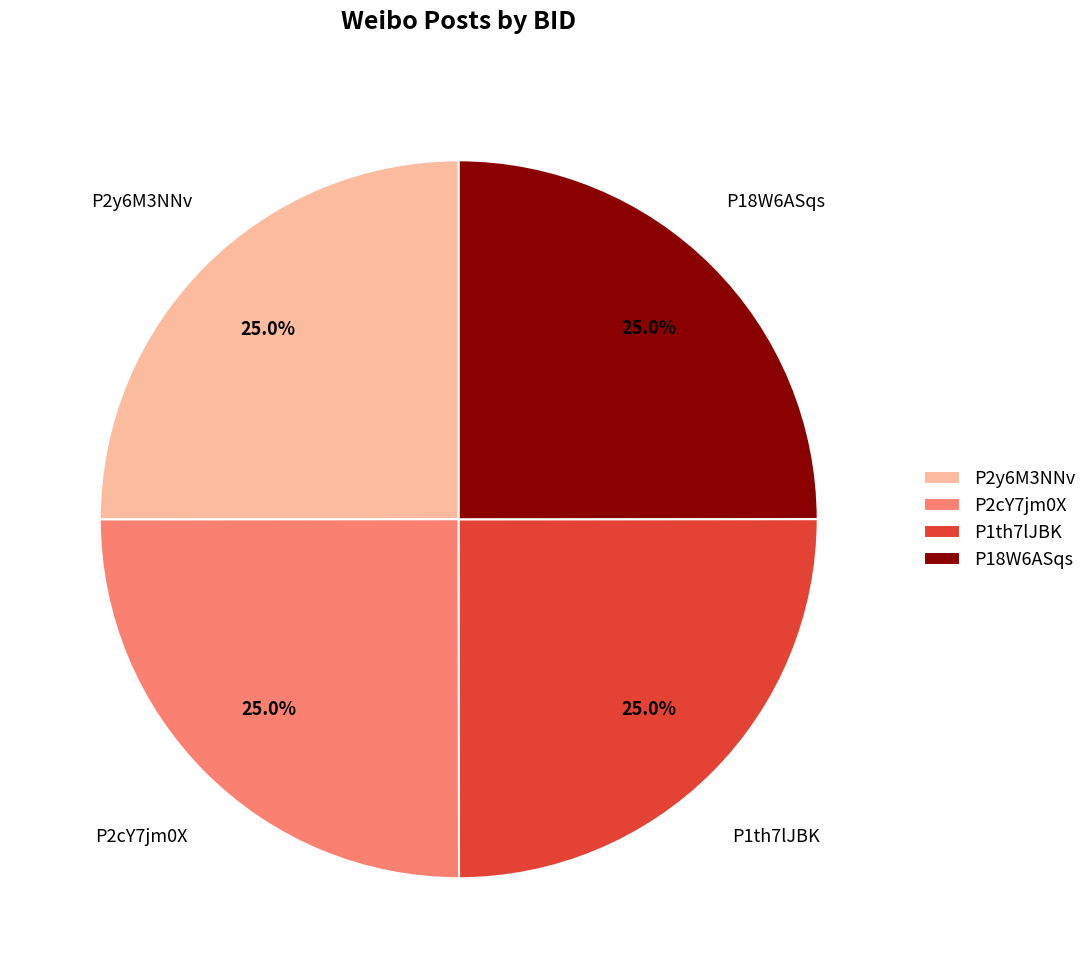

To the nearest percent, what percentage of the pie is P2cY7jm0X?

25%